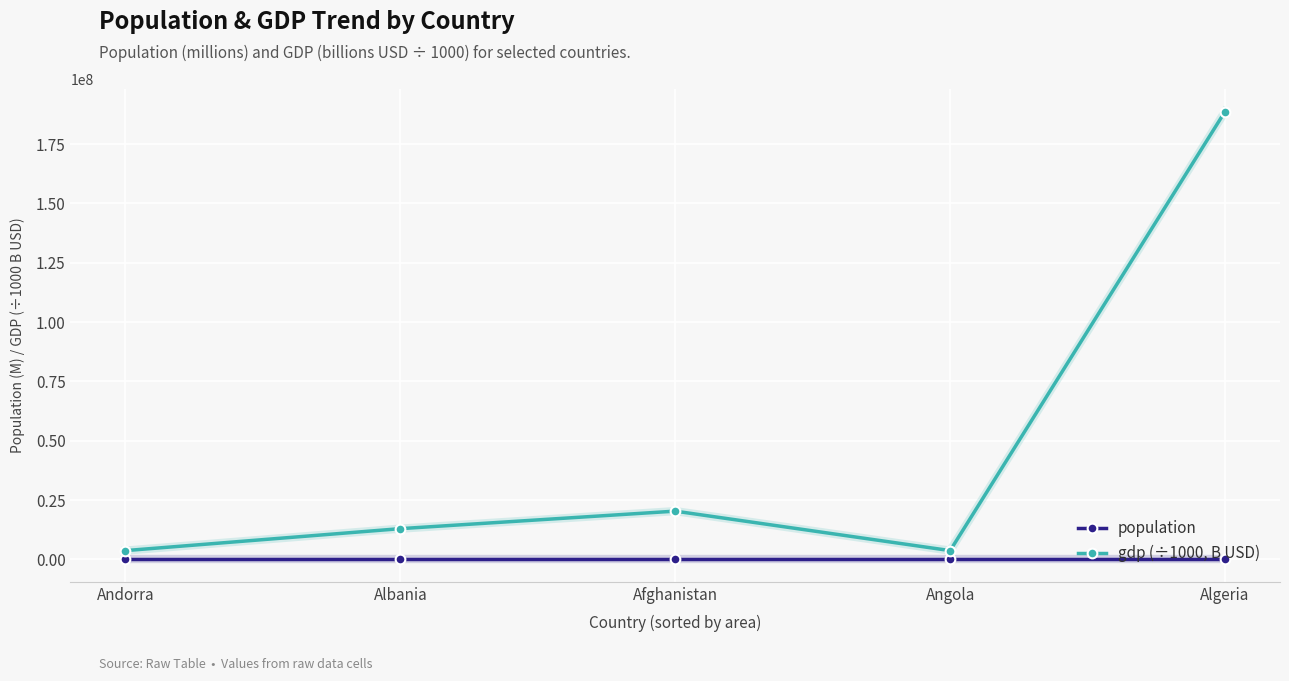

At which category does the chart reach its peak across all series?

Algeria